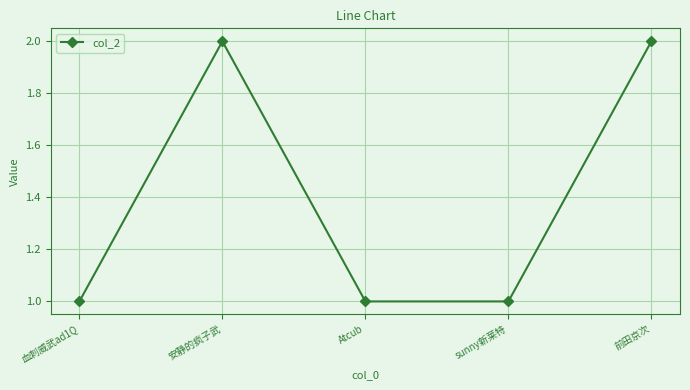

What is the difference between the second highest and second lowest values?

1